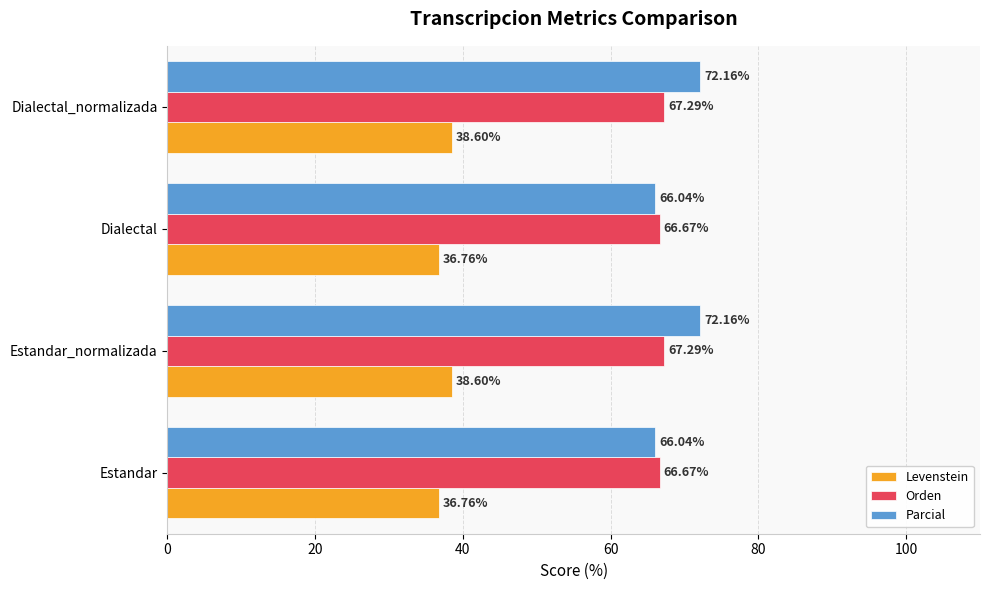

Which series has the largest range (max minus min)?

Parcial